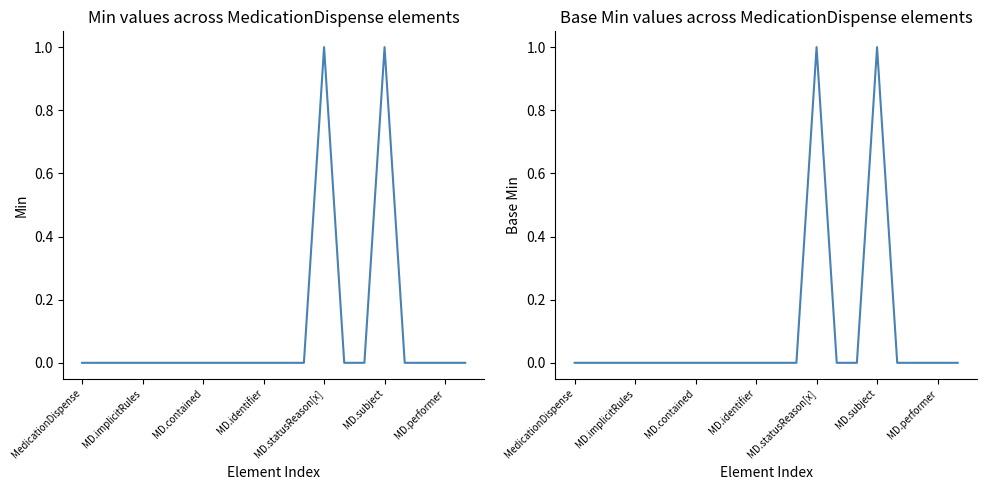

Where is Base Min nearest to the value 0?

MedicationDispense